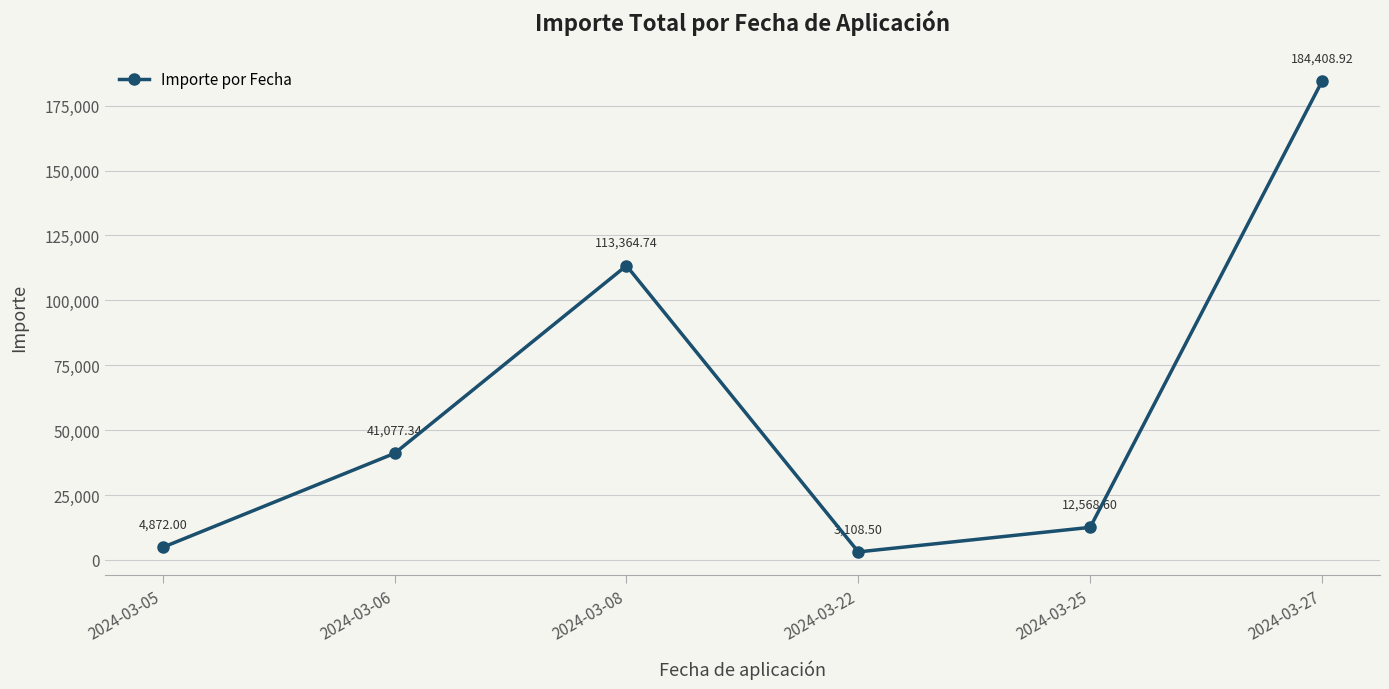

True or false: the data shows 41077.3 at 2024-03-06.

True